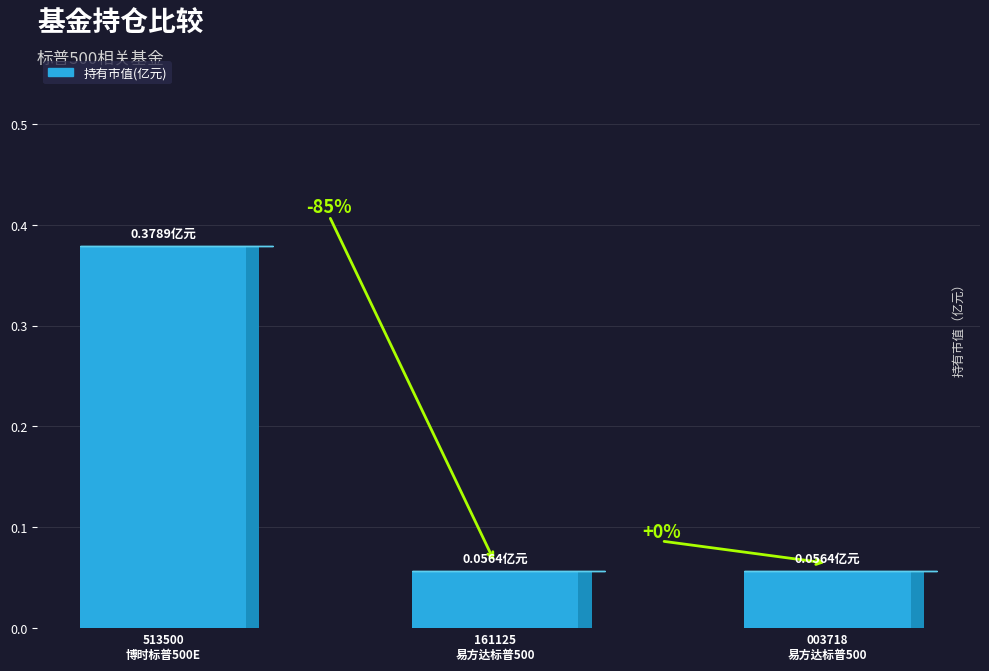

Which category has the lowest value across all series?

易方达标普500指数(QDII-LOF) 人民币